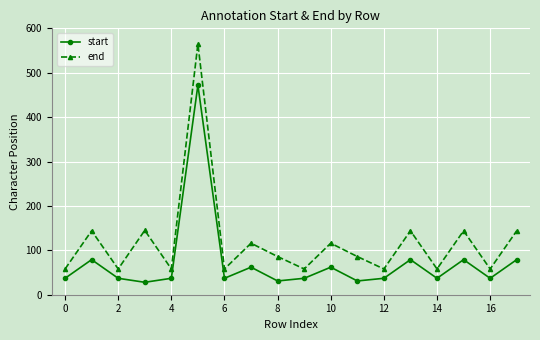

What is the value of the start point at the 12th from the left?

31